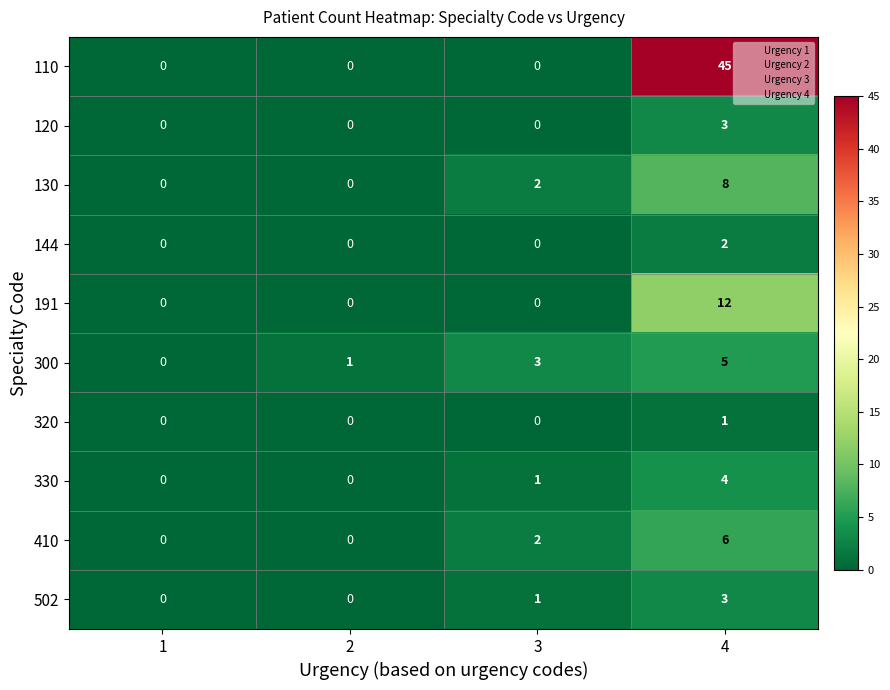

What is the total value across all series at 4?

89